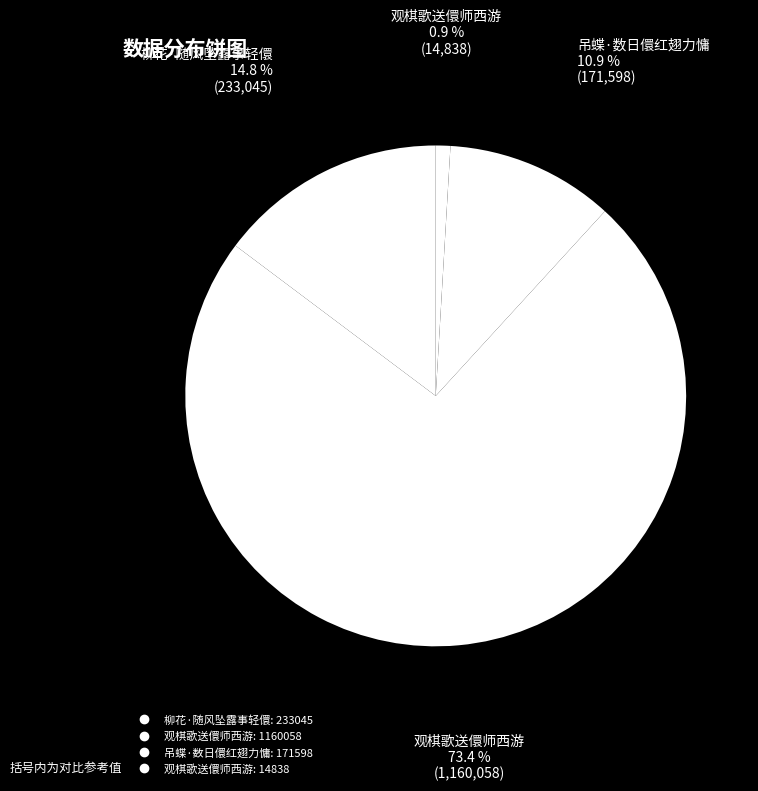

How many segments does this pie chart have?

4